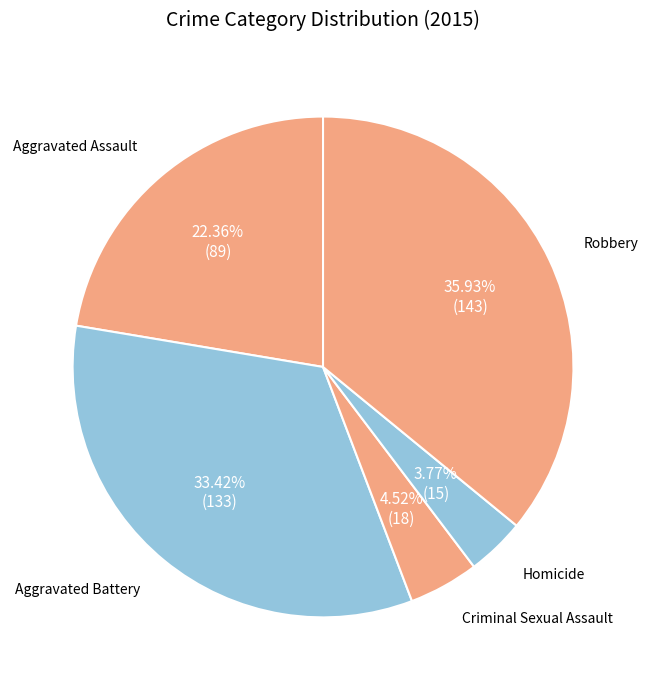

What portion of the pie excludes Aggravated Assault?

77.6%